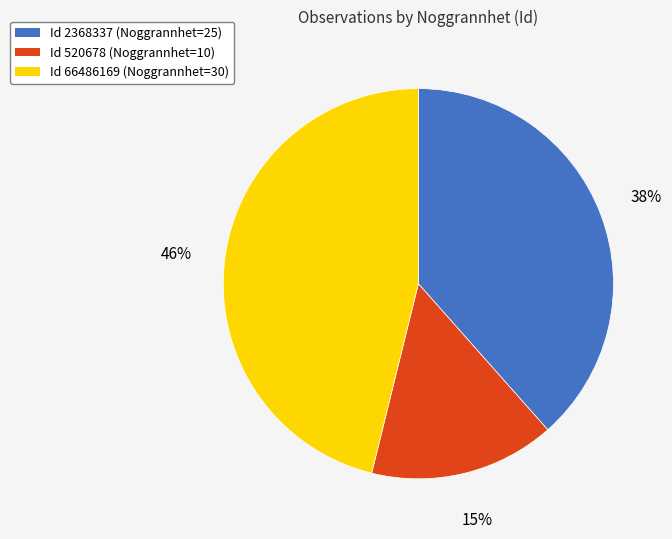

To the nearest percent, what is the average slice percentage?

33%